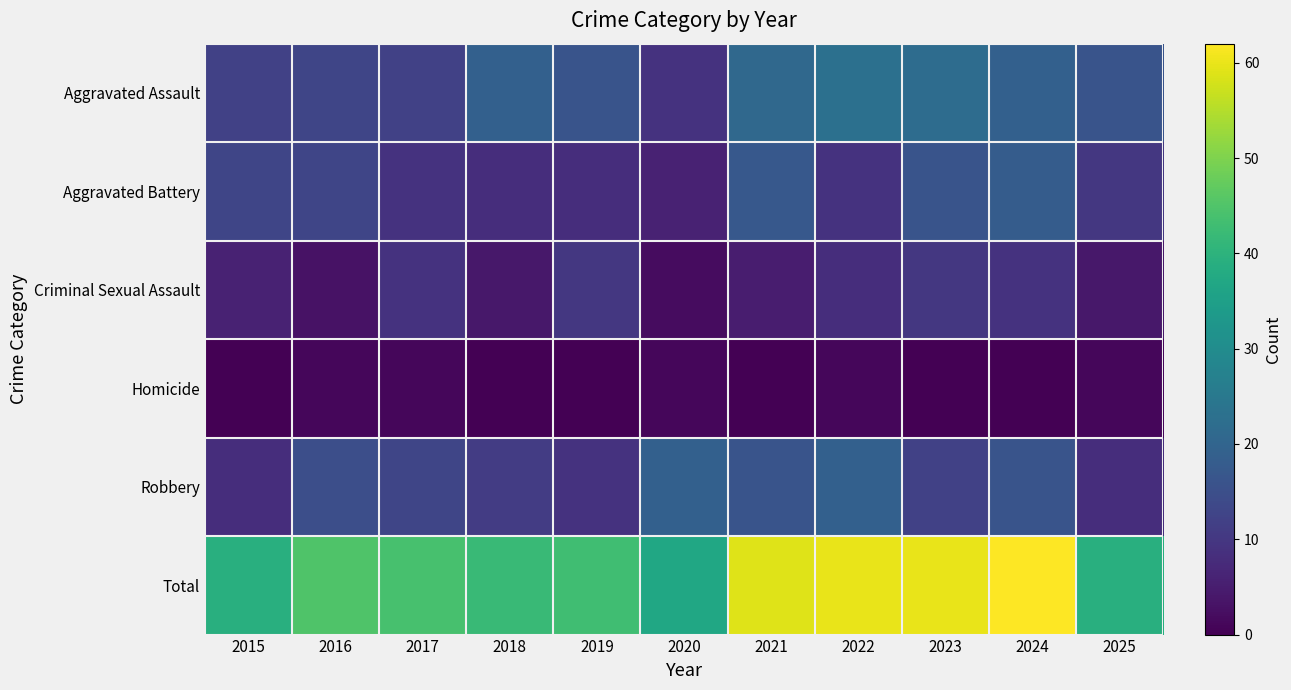

Reading left to right, what are all the values shown in this chart?

Aggravated Assault: 2015=12	2016=13	2017=12	2018=19	2019=16	2020=9	2021=21	2022=23	2023=22	2024=19	2025=16
Aggravated Battery: 2015=13	2016=13	2017=9	2018=8	2019=8	2020=6	2021=17	2022=9	2023=16	2024=18	2025=10
Criminal Sexual Assault: 2015=6	2016=3	2017=9	2018=4	2019=10	2020=2	2021=5	2022=8	2023=10	2024=9	2025=4
Homicide: 2015=0	2016=1	2017=1	2018=0	2019=0	2020=1	2021=0	2022=1	2023=0	2024=0	2025=1
Robbery: 2015=8	2016=15	2017=13	2018=11	2019=9	2020=19	2021=16	2022=19	2023=12	2024=16	2025=8
Total: 2015=39	2016=45	2017=44	2018=42	2019=43	2020=37	2021=59	2022=60	2023=60	2024=62	2025=39